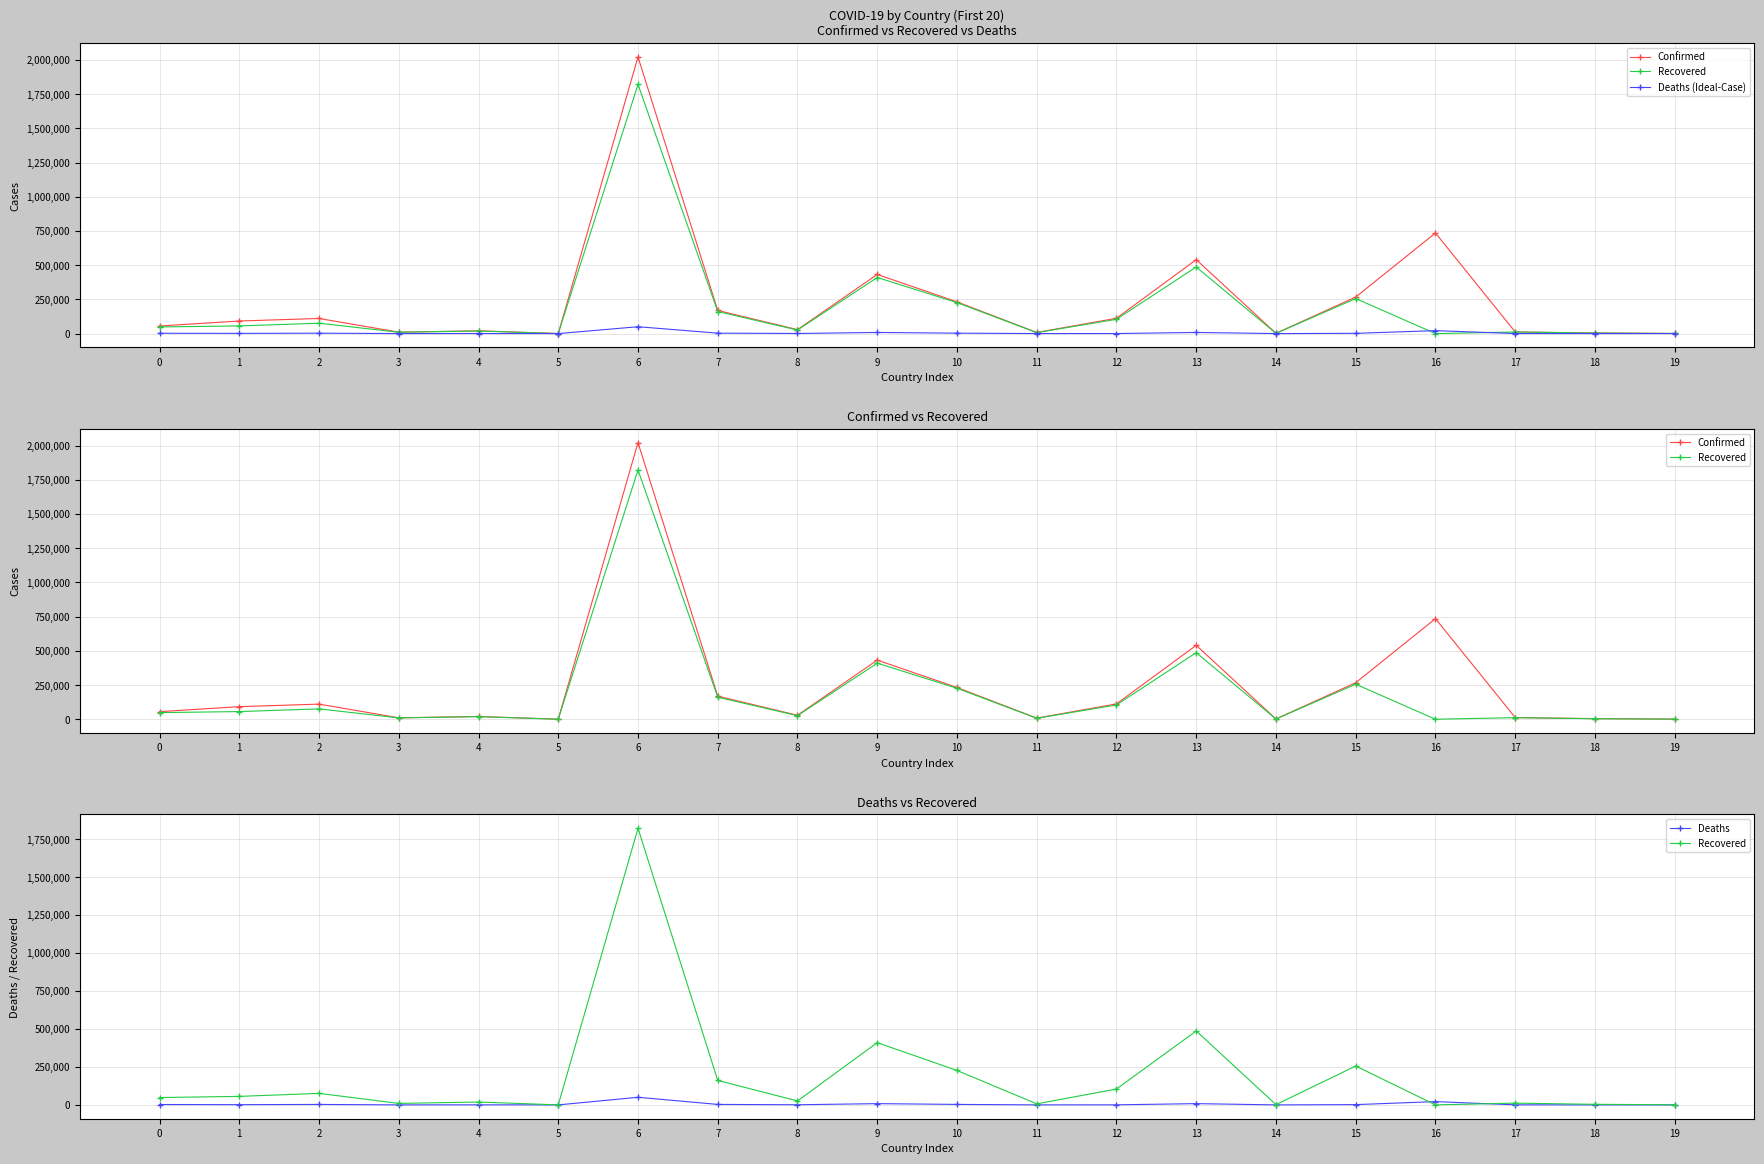

Reading left to right, extract all data points from this chart.

Confirmed: 55473	91987	110513	10463	20329	427	2021553	169022	28898	432303	231995	8311	112102	540266	2061	267029	735220	12145	4560	863
Recovered: 48392	55983	75816	9868	18790	199	1820965	160942	26119	409877	226514	6931	104487	486767	1616	255980	0	11626	3772	855
Deaths (Ideal-Case): 2427	1543	2935	107	491	9	50188	3140	909	8195	3178	178	398	8266	23	1840	21599	313	56	1
Deaths: 2427	1543	2935	107	491	9	50188	3140	909	8195	3178	178	398	8266	23	1840	21599	313	56	1